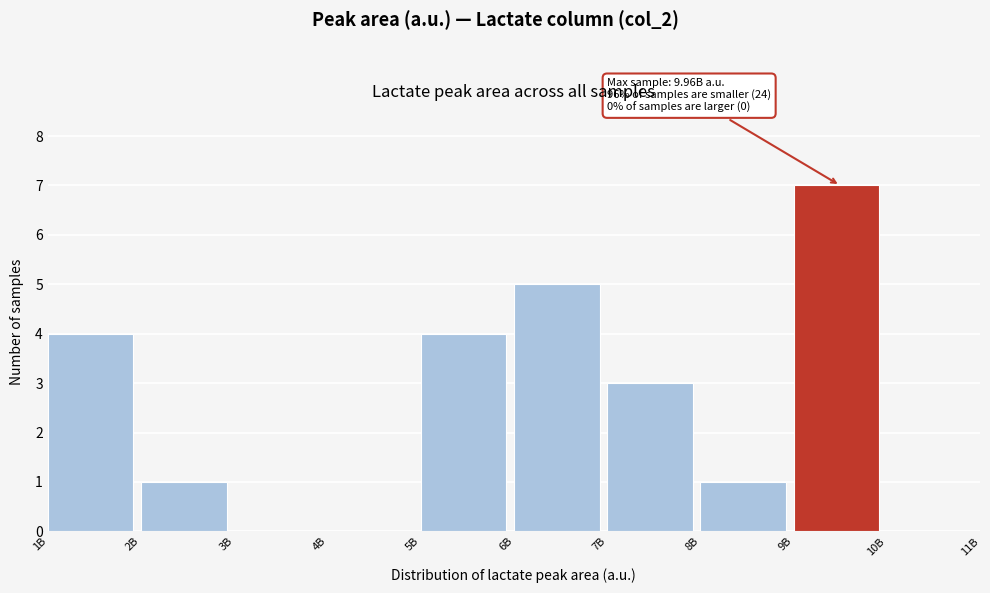

Reading left to right, what are all the values shown in this chart?

1B=4	2B=1	3B=0	4B=0	5B=4	6B=5	7B=3	8B=1	9B=7	10B=0